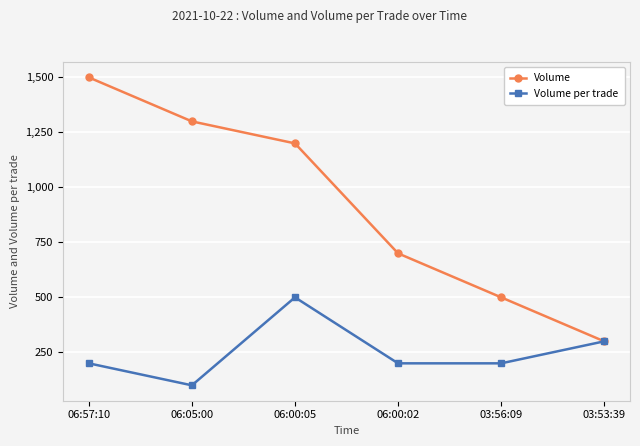

Reading left to right, what are all the values shown in this chart?

Volume: 1500	1300	1200	700	500	300
Volume per trade: 200	100	500	200	200	300